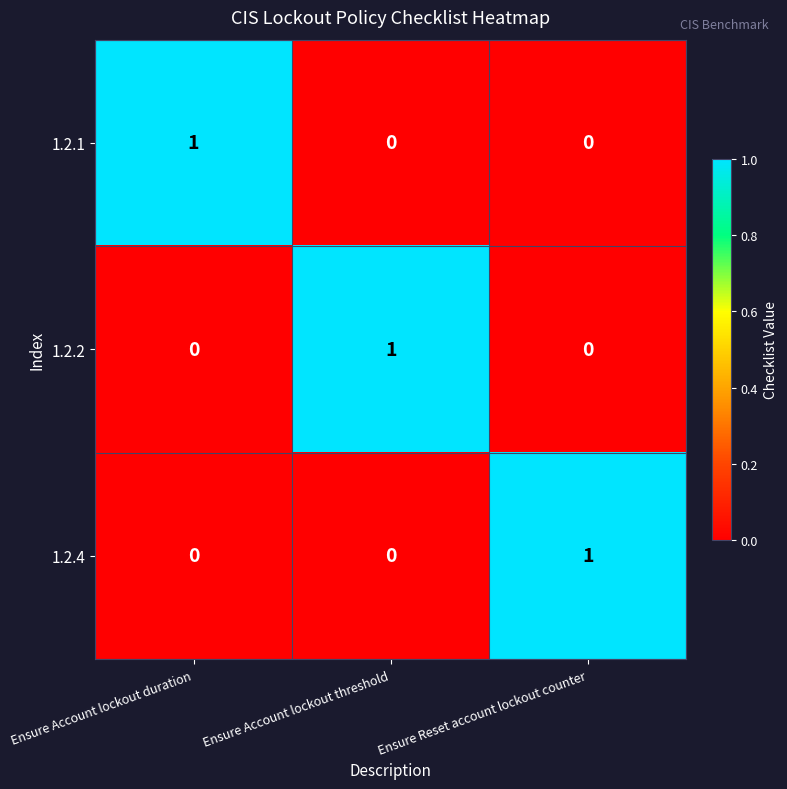

Reading right to left, extract all data points from this chart.

1.2.1: 0	0	1
1.2.2: 0	1	0
1.2.4: 1	0	0